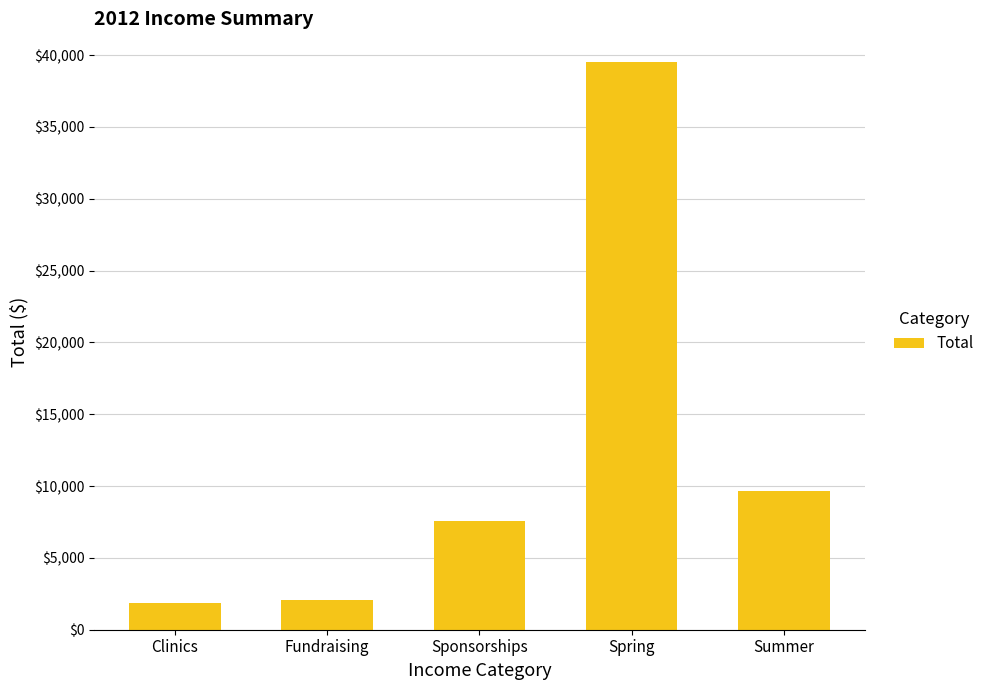

Reading left to right, extract all data points from this chart.

Clinics=1875.0	Fundraising=2047.2	Sponsorships=7600.0	Spring=39538.7	Summer=9664.0